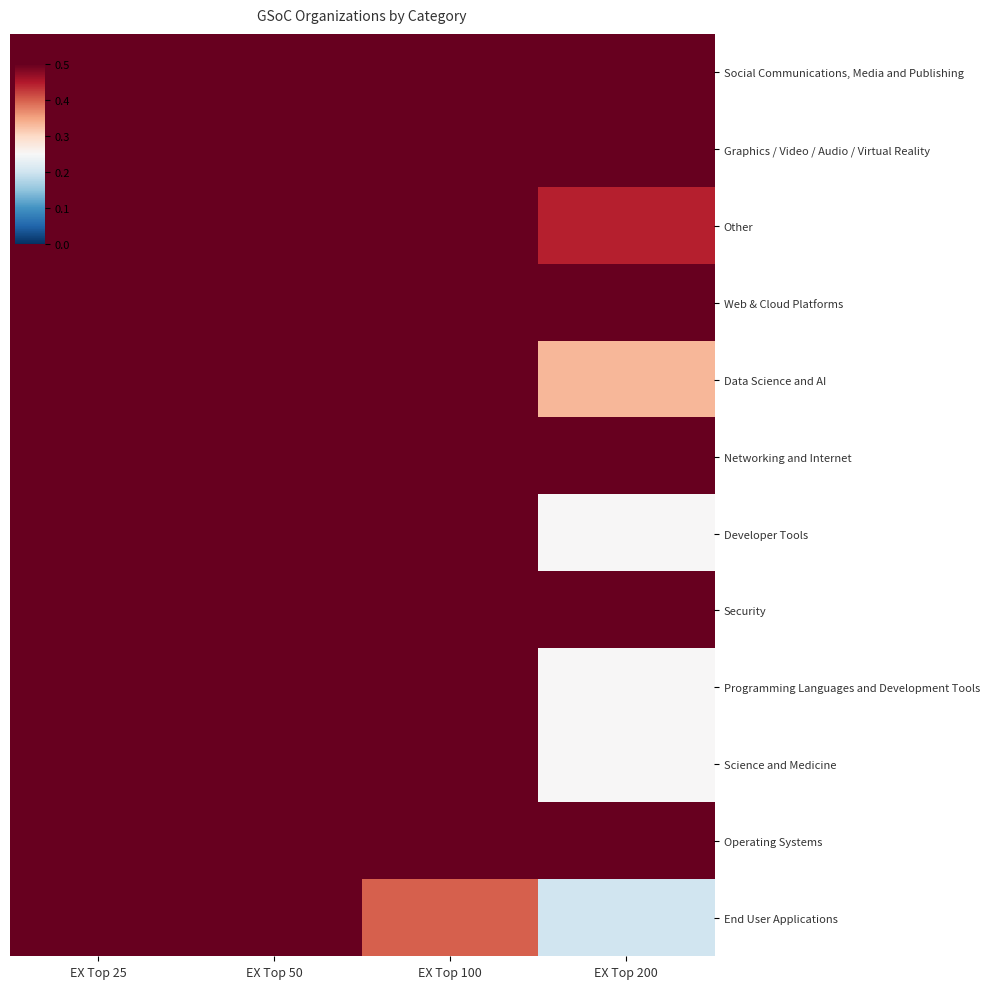

Which has a higher value, EX Top 25 or EX Top 50?

EX Top 25